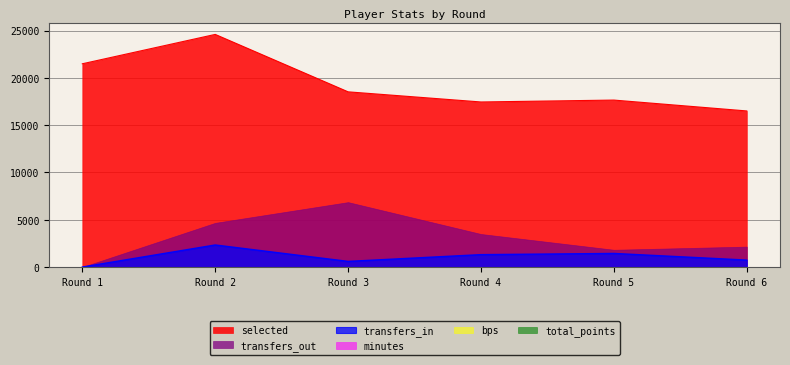

At which label is transfers_in closest to 1166?

Round 4